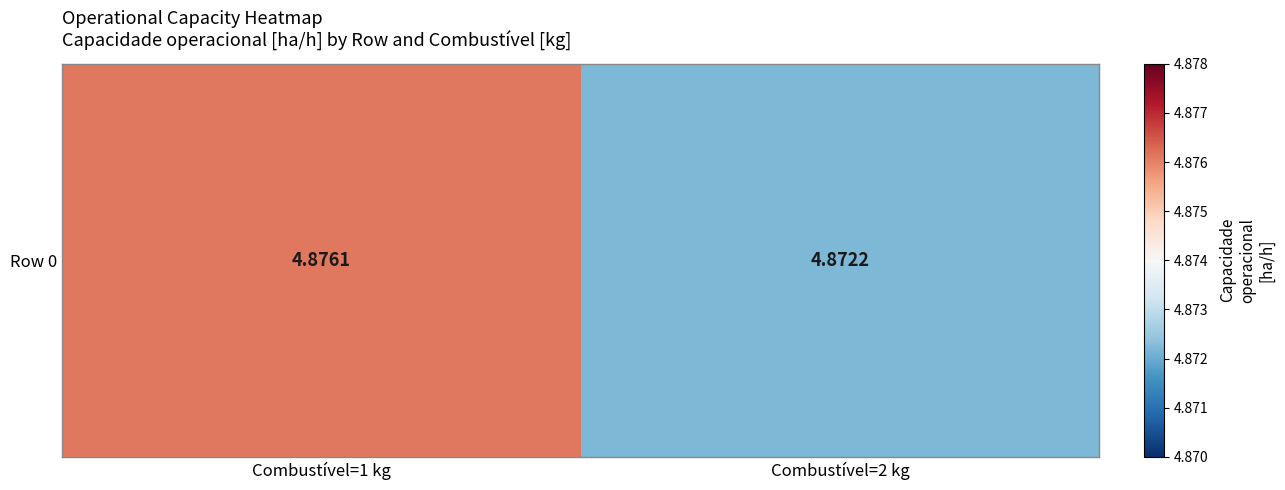

Rank the categories by value from lowest to highest.

Combustível=2 kg, Combustível=1 kg